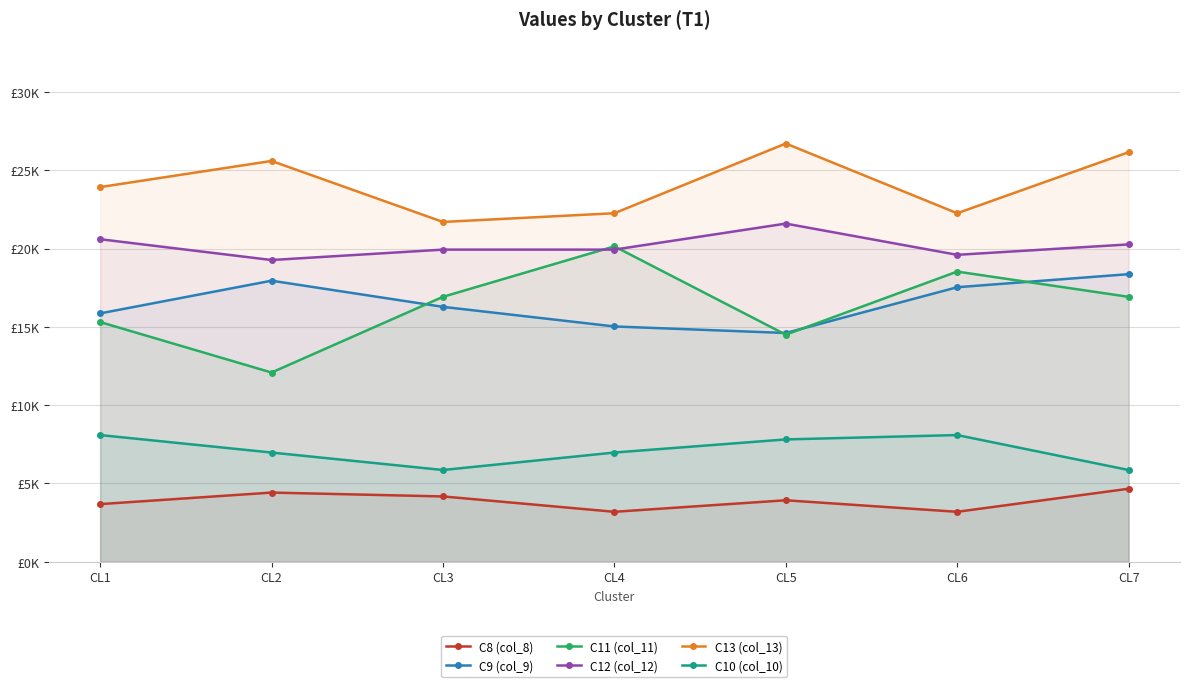

What is the difference between the C12 (col_12) values at CL2 and CL3?

664.4